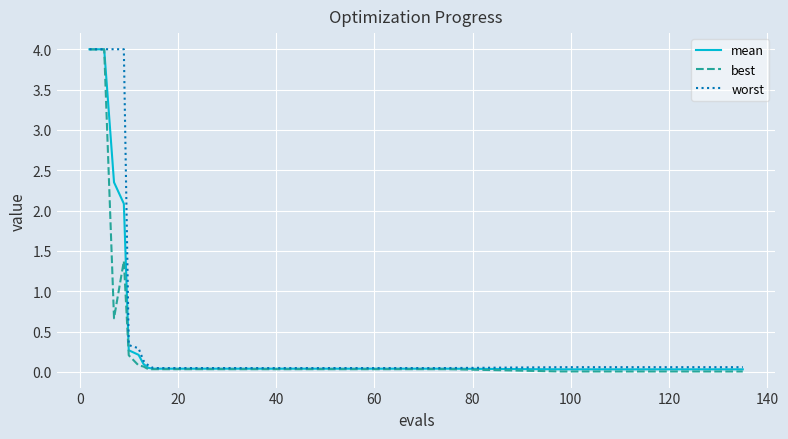

List the series in order of their overall mean, lowest first.

best, mean, worst